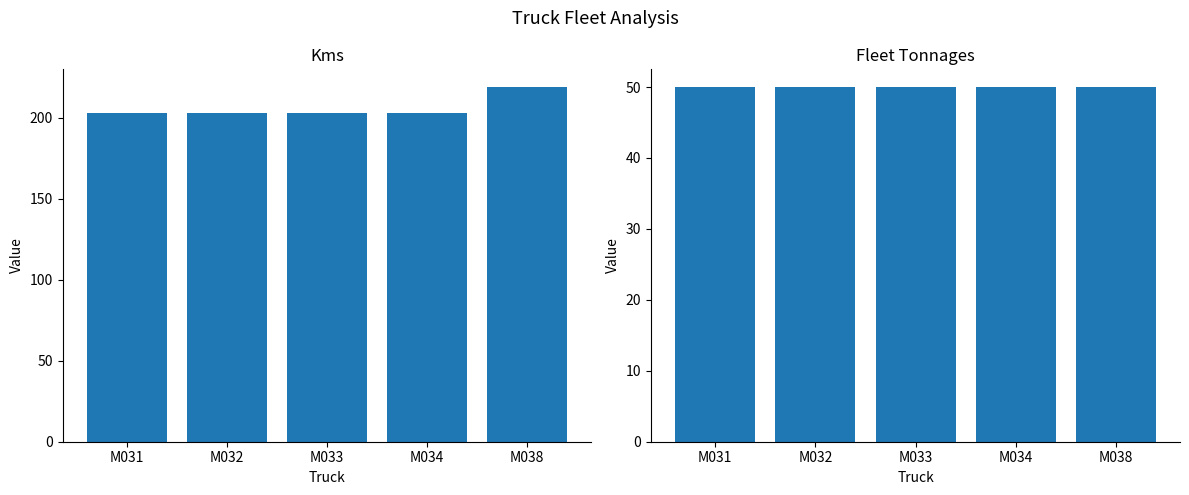

Between M033 and M038, which is larger?

M038